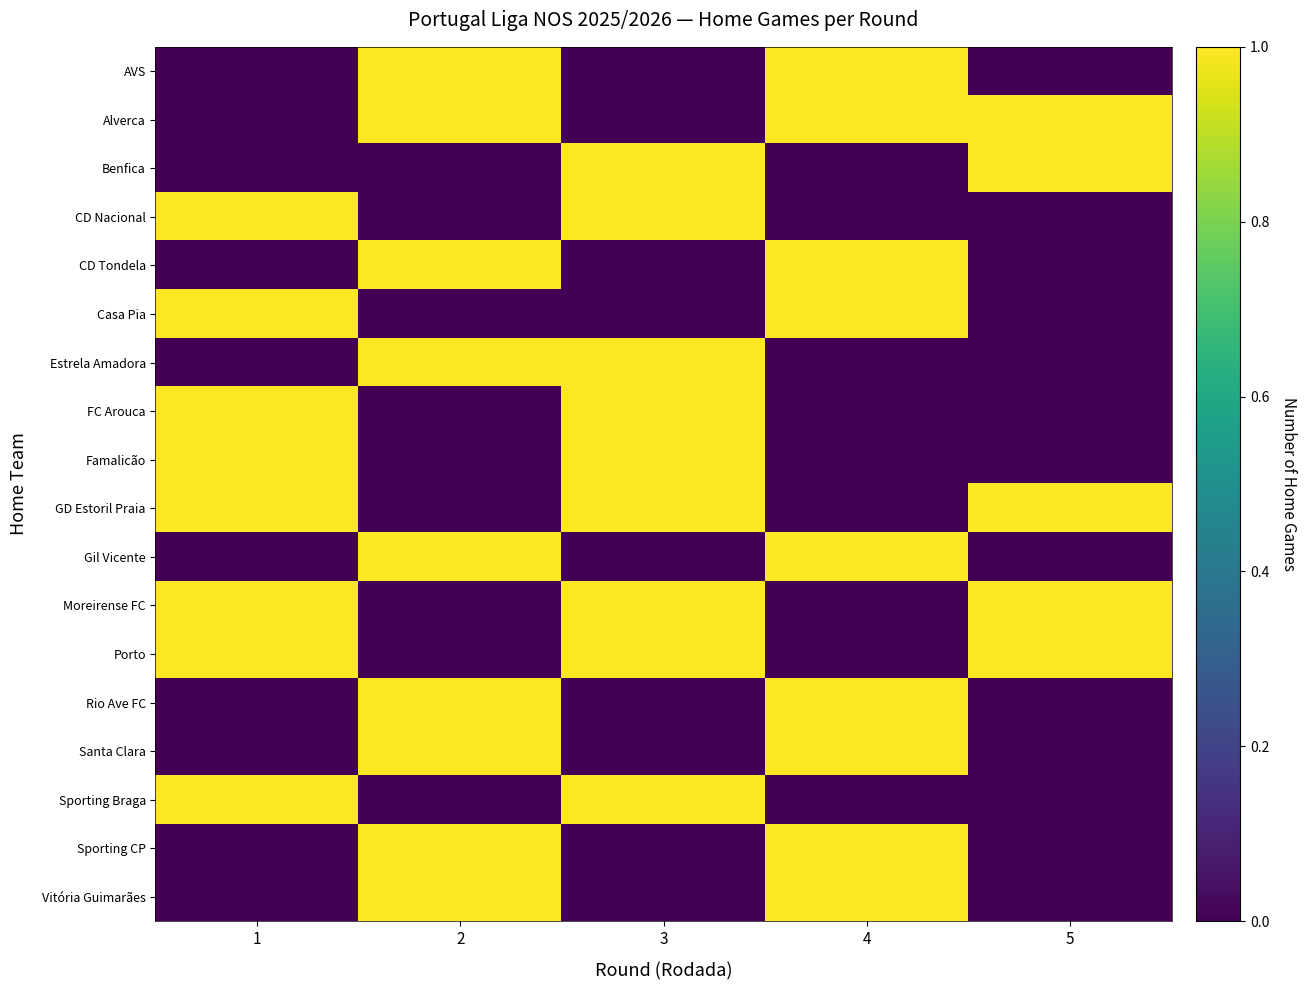

What is the total value across all series at 5?

5